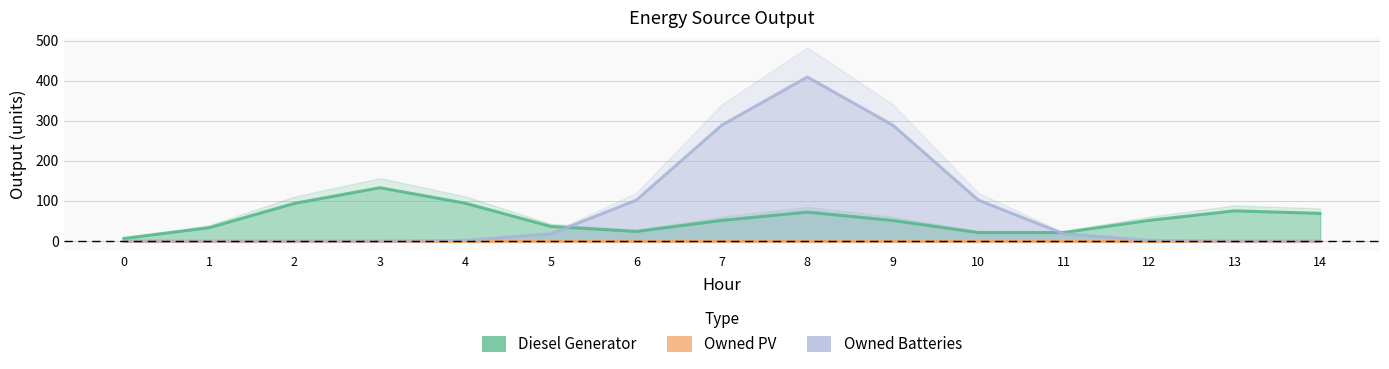

What is the total value across all series at 12?

53.1